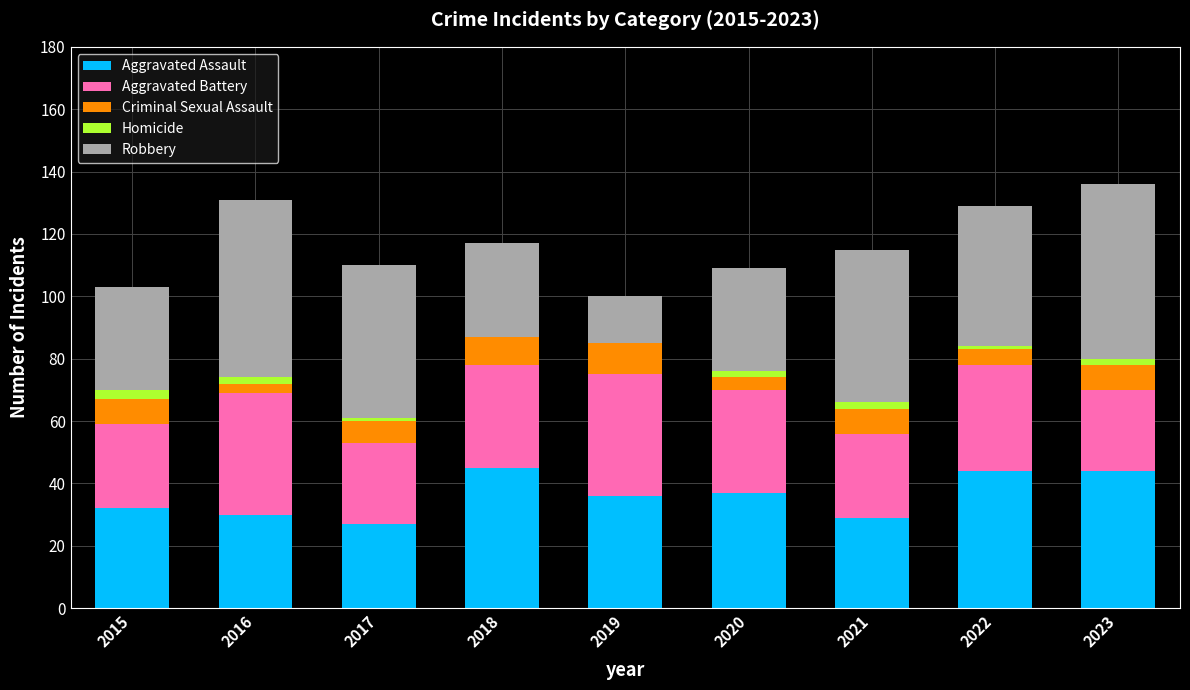

Is it true that Aggravated Assault equals 36 at 2019?

True